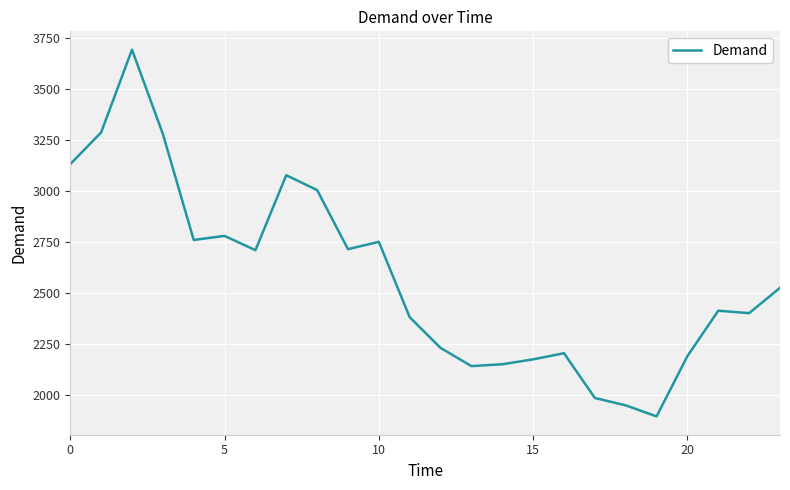

What is the minimum value shown in the chart?

1897